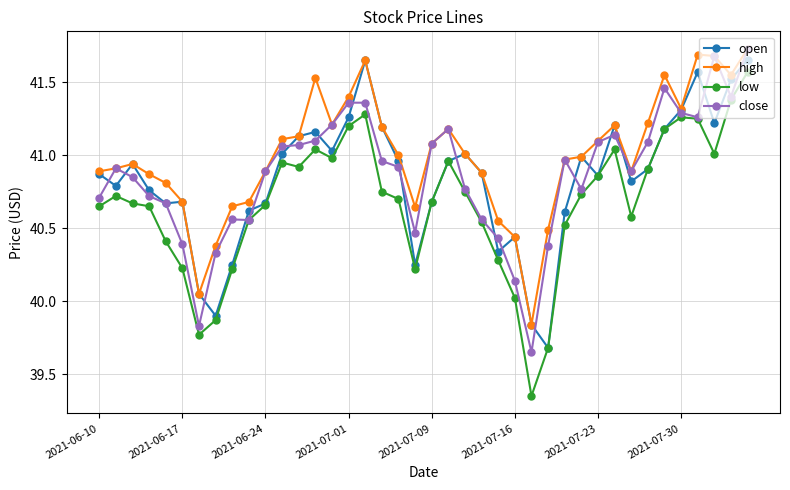

Which series has the widest spread of values?

low